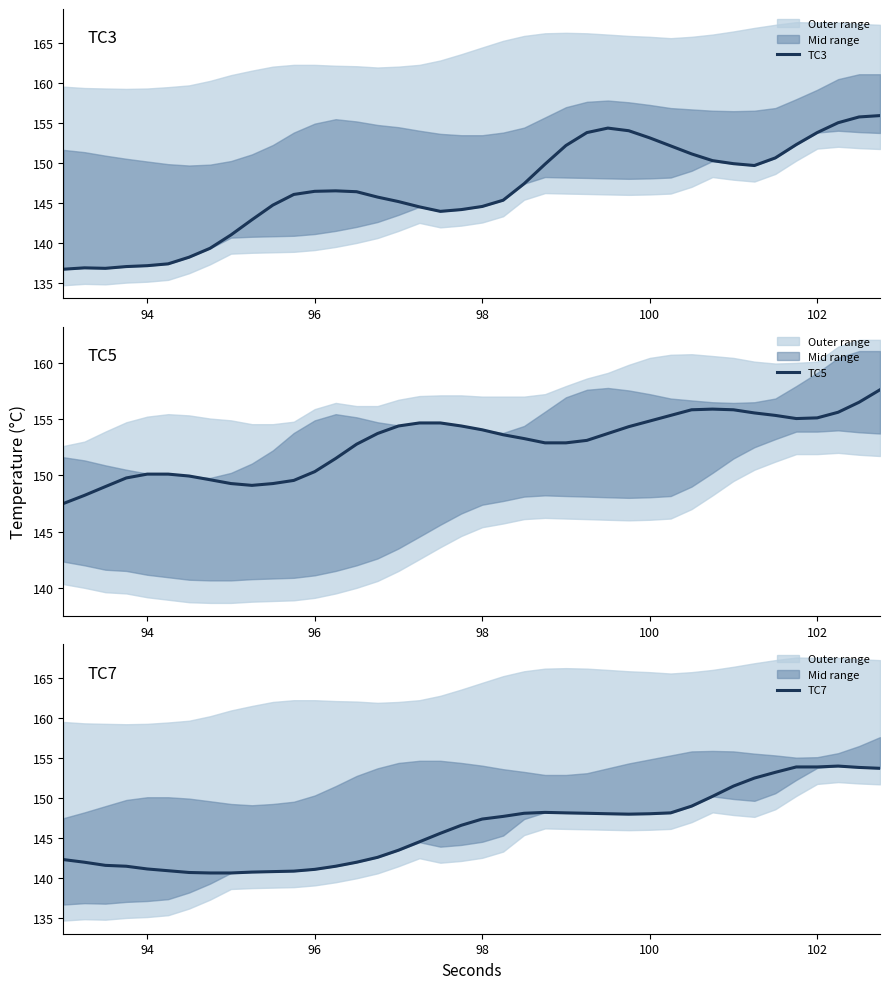

What are all the series names shown in the legend?

TC3, TC5, TC7